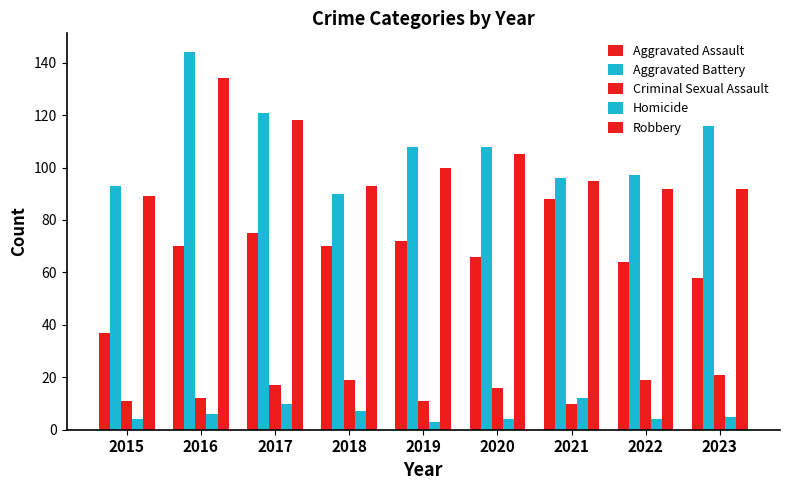

List the series in order of their peak value, lowest first.

Homicide, Criminal Sexual Assault, Aggravated Assault, Robbery, Aggravated Battery